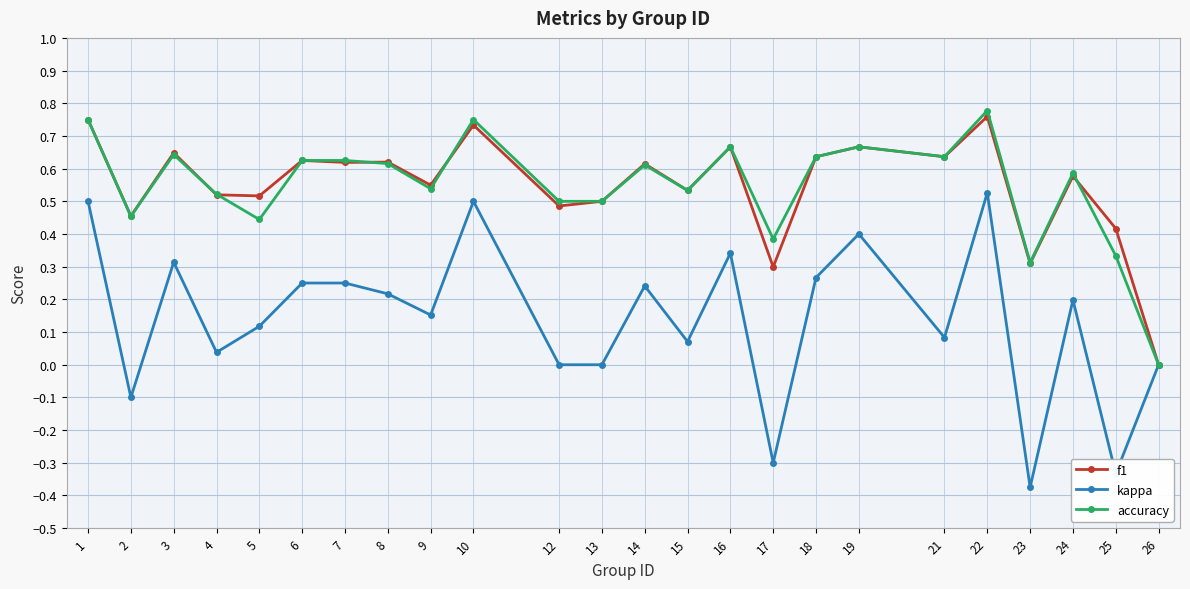

Is it true that accuracy equals 0.0 at 26?

True